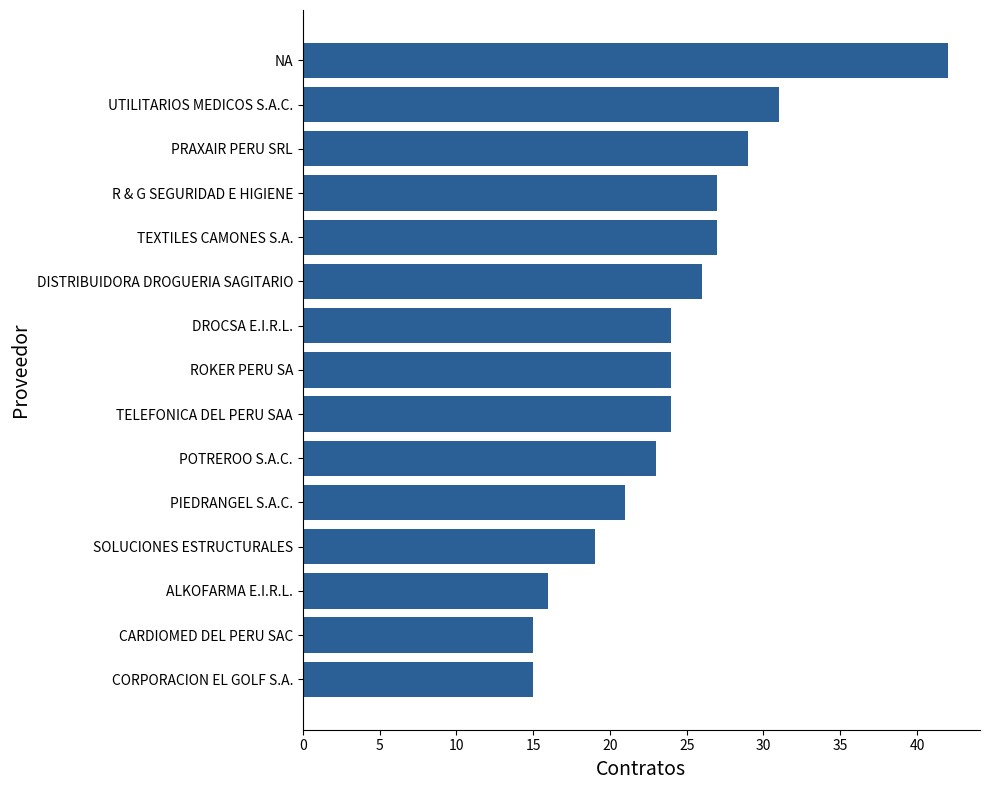

How many categories are shown in the chart?

15